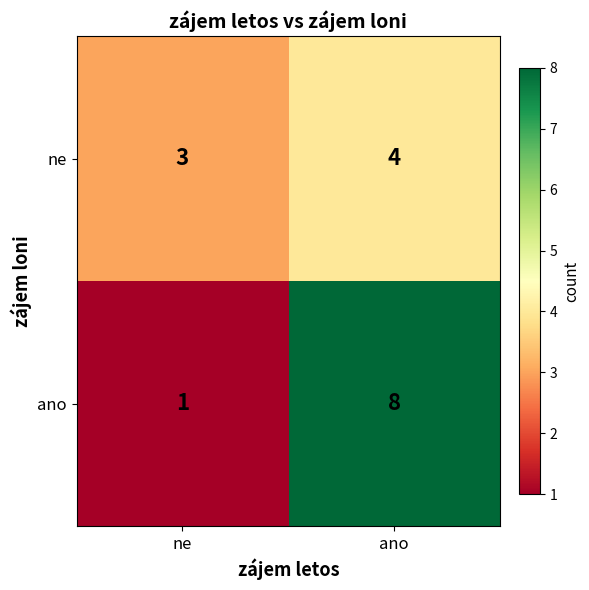

Between ne and ano, which series saw the biggest shift?

ano